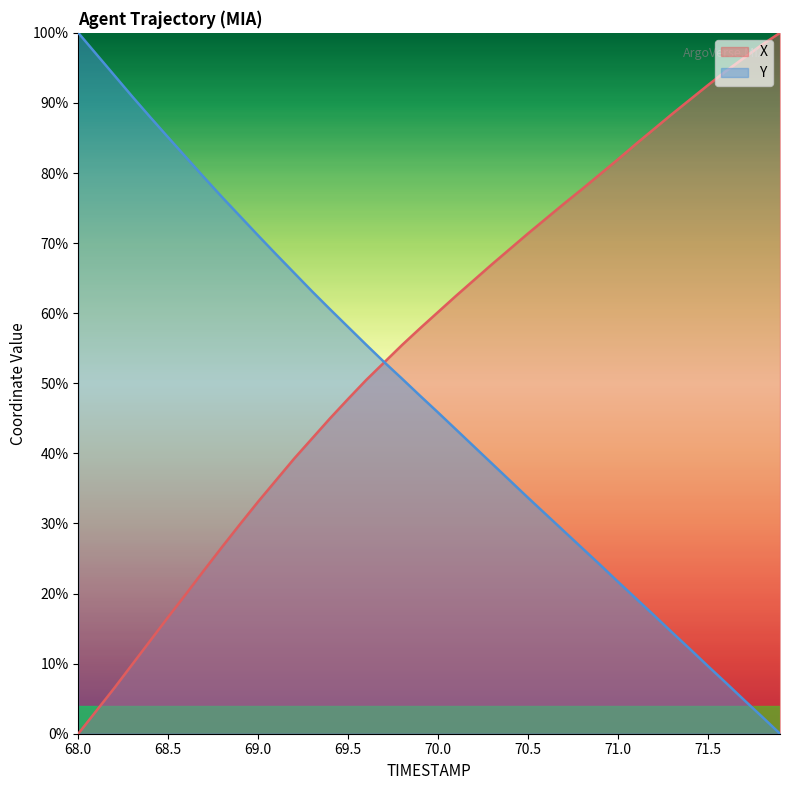

How many lines are shown in the chart?

2